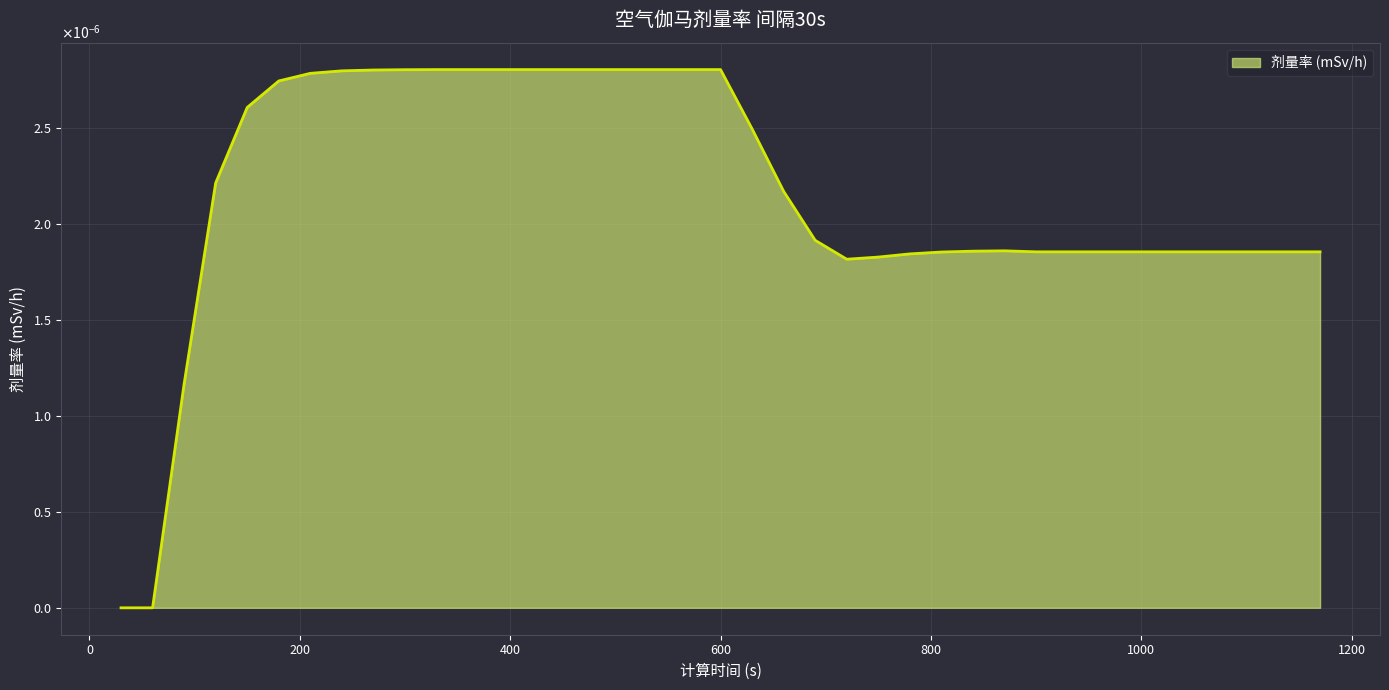

Rank the categories by value from lowest to highest.

30, 60, 90, 720, 750, 780, 810, 900, 930, 960, 990, 1020, 1050, 1080, 1110, 1140, 1170, 840, 870, 690, 660, 120, 630, 150, 180, 210, 240, 270, 300, 330, 360, 390, 420, 450, 480, 510, 540, 570, 600